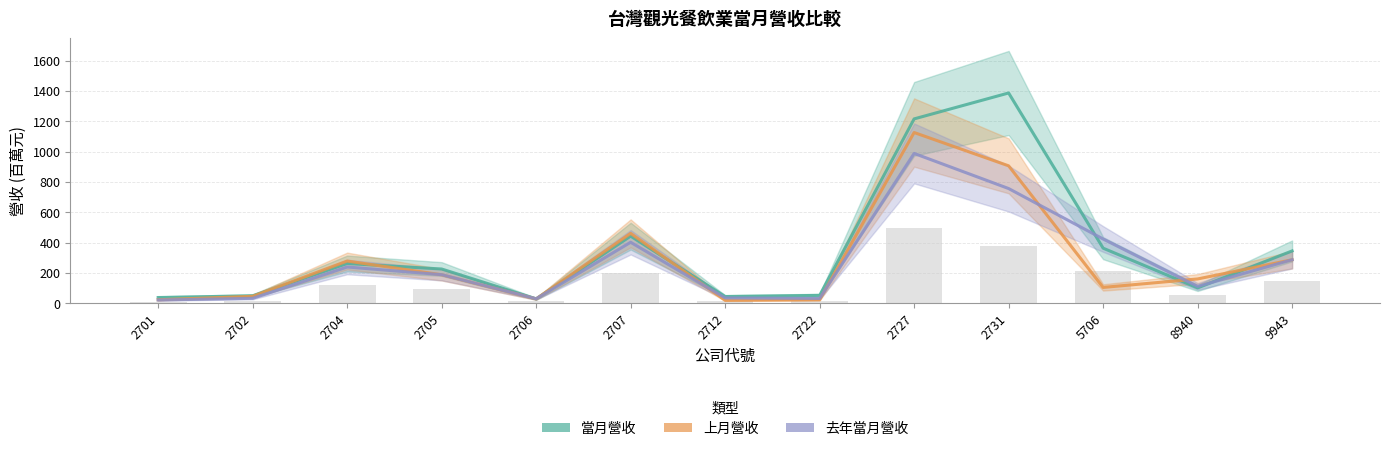

Reading left to right, extract all data points from this chart.

當月營收: 2701=37.6	2702=49.0	2704=261.9	2705=225.7	2706=28.9	2707=442.4	2712=44.3	2722=51.7	2727=1215.4	2731=1386.3	5706=363.1	8940=100.9	9943=344.8
上月營收: 2701=22.8	2702=45.6	2704=278.1	2705=187.6	2706=28.5	2707=460.6	2712=19.1	2722=22.6	2727=1125.6	2731=906.0	5706=104.3	8940=160.1	9943=286.7
去年當月營收: 2701=21.2	2702=32.3	2704=238.9	2705=188.3	2706=29.2	2707=402.0	2712=34.9	2722=31.6	2727=987.7	2731=756.2	5706=423.5	8940=110.6	9943=286.8